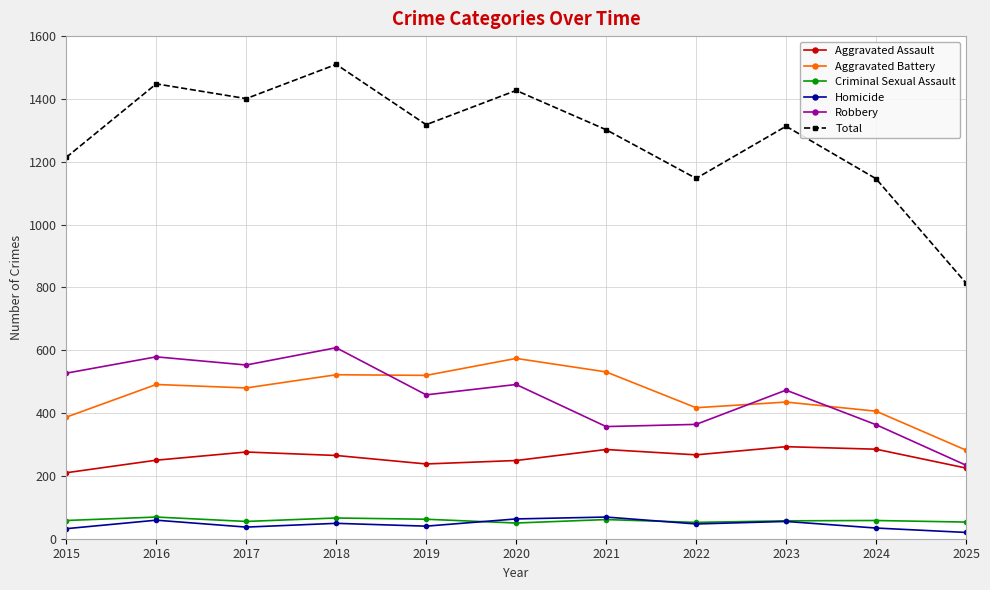

Read the Robbery value at 2023.

473